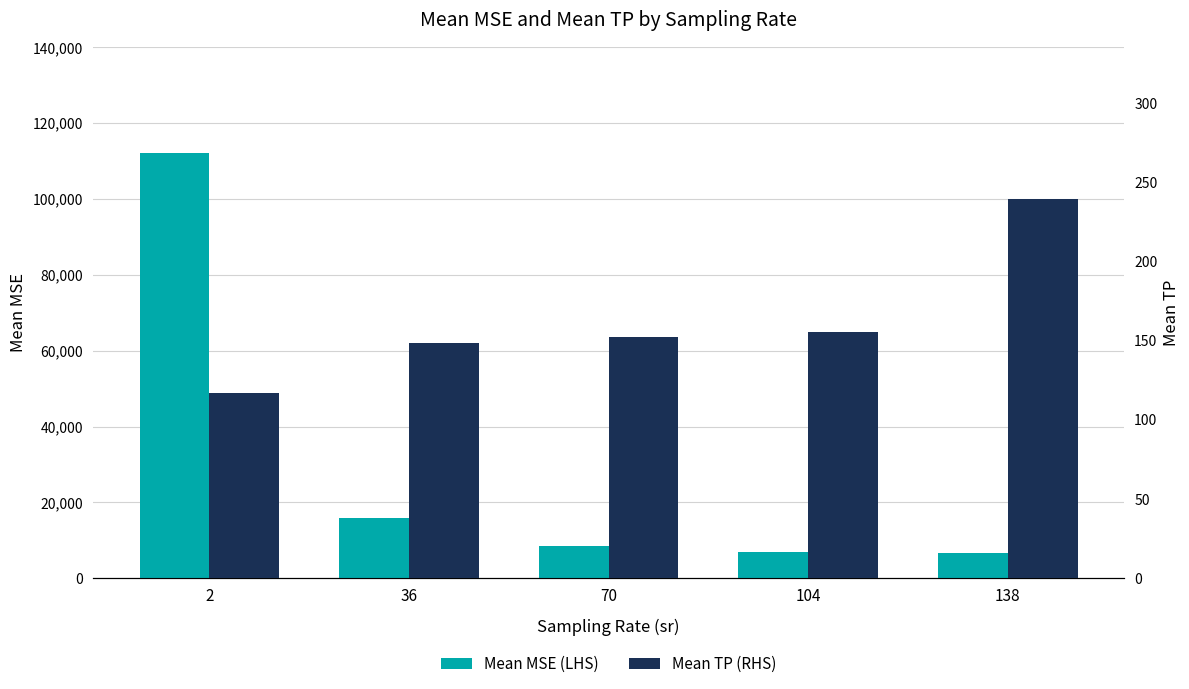

How many data points in Mean MSE (LHS) are above 8639?

3